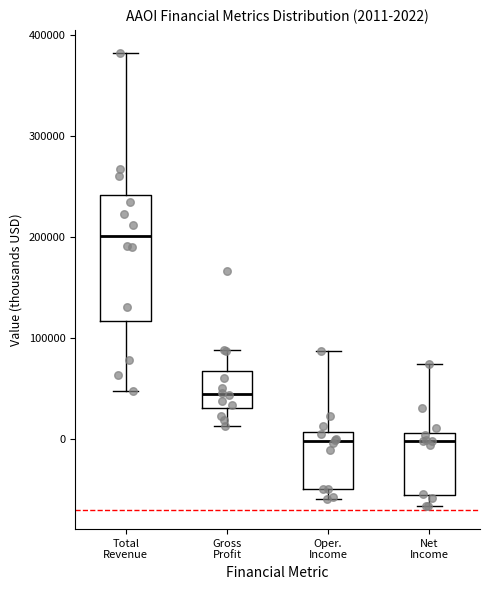

Which box is the tallest, from its lower edge to its upper edge?

Total Revenue